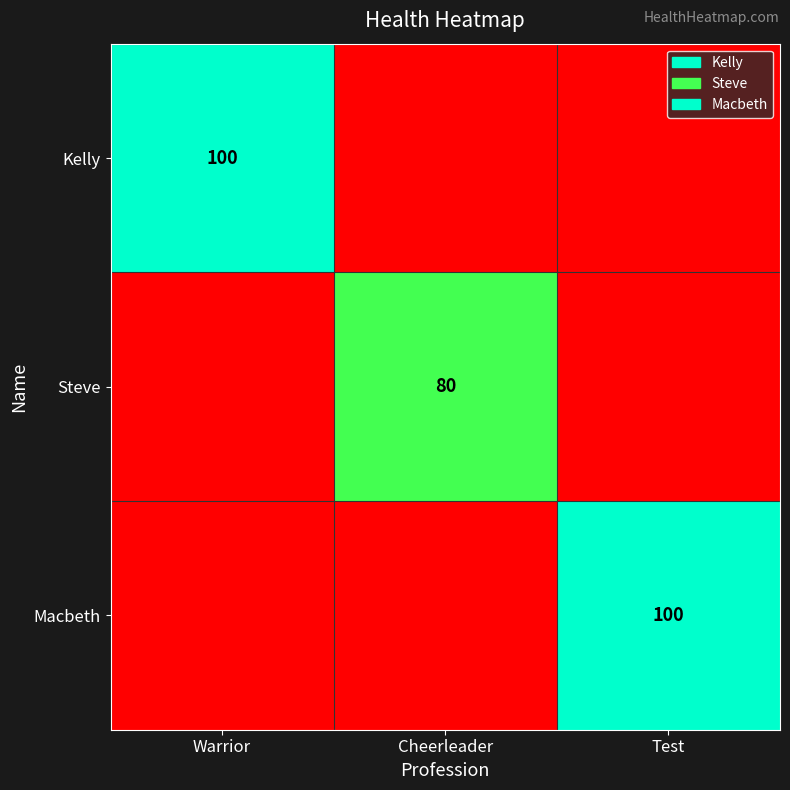

True or false: Steve has a value of 52 at Cheerleader.

False